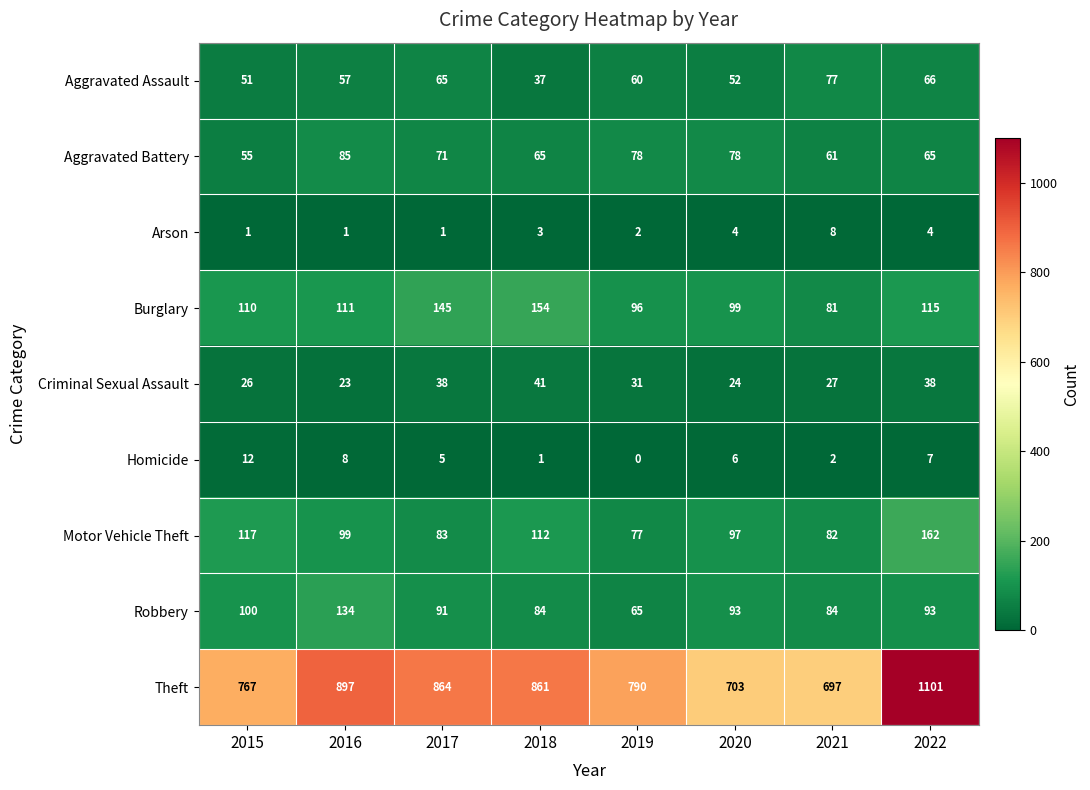

The value of Motor Vehicle Theft at 2021 is 82. True or false?

True